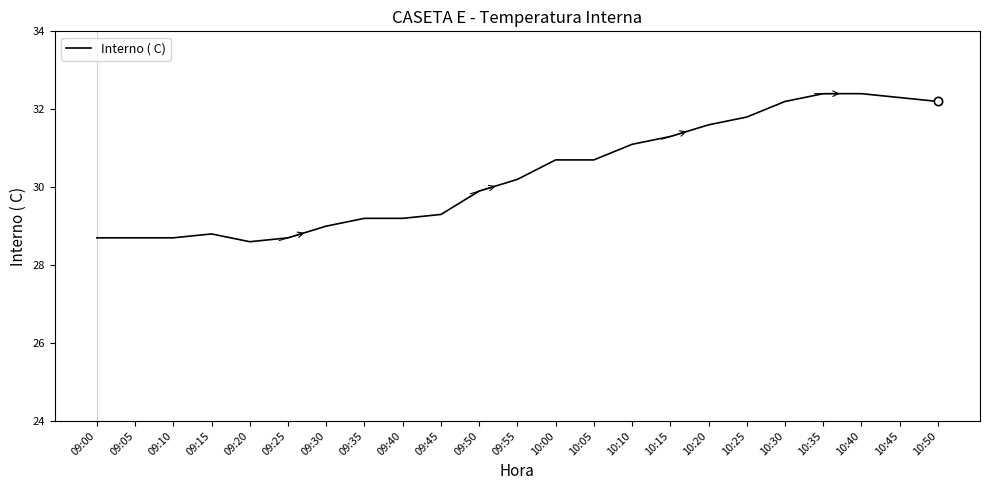

Is this an area chart (filled region under the line)?

No